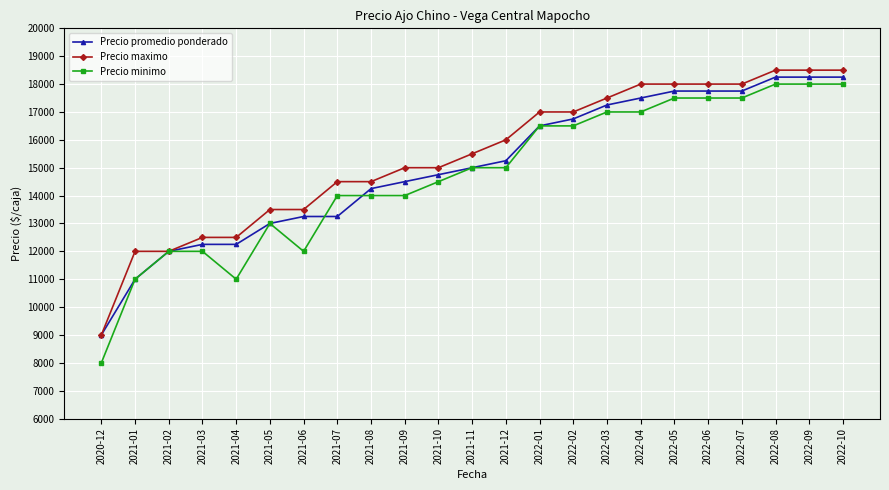

True or false: Precio minimo has more than 0 points higher than both neighbors.

True